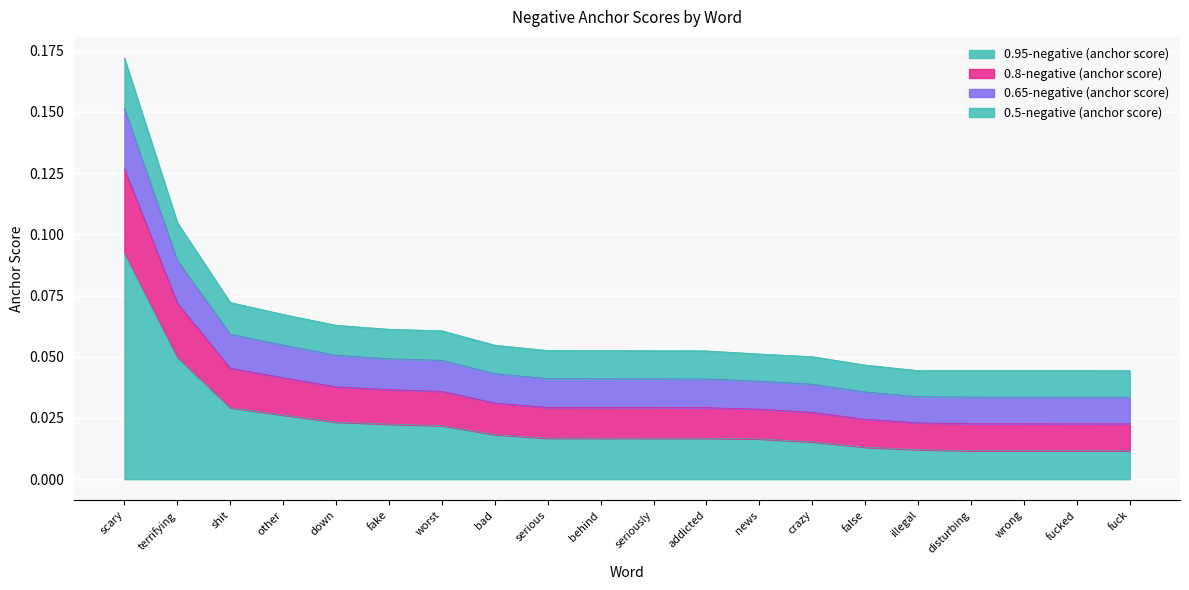

At which category is the sum across all series the highest?

scary